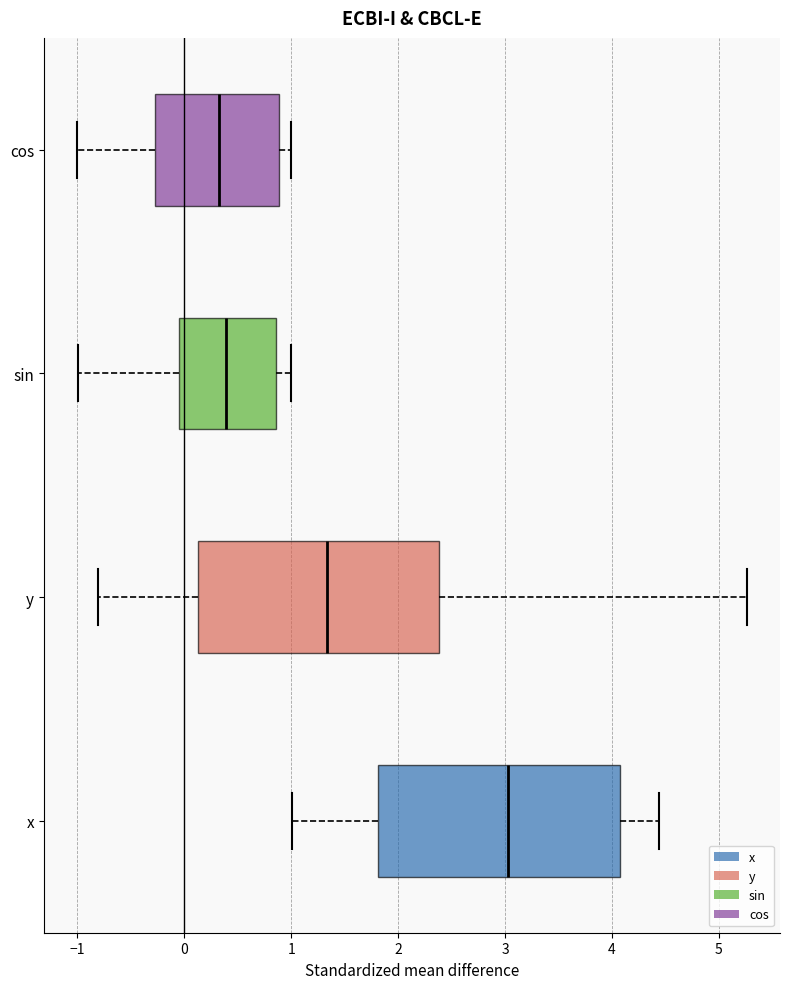

Reading bottom to top, transcribe this box plot: for each box, give where its median line is, the range the box spans, and where its two whiskers end, as read against the x-axis. The values are not printed on the chart, so give them approximately, as read against the axis.

x: median 3.0, box 1.8 to 4.1, whiskers 1.0 to 4.4
y: median 1.3, box 0.1 to 2.4, whiskers -0.8 to 5.3
sin: median 0.4, box 0.0 to 0.9, whiskers -1.0 to 1.0
cos: median 0.3, box -0.3 to 0.9, whiskers -1.0 to 1.0